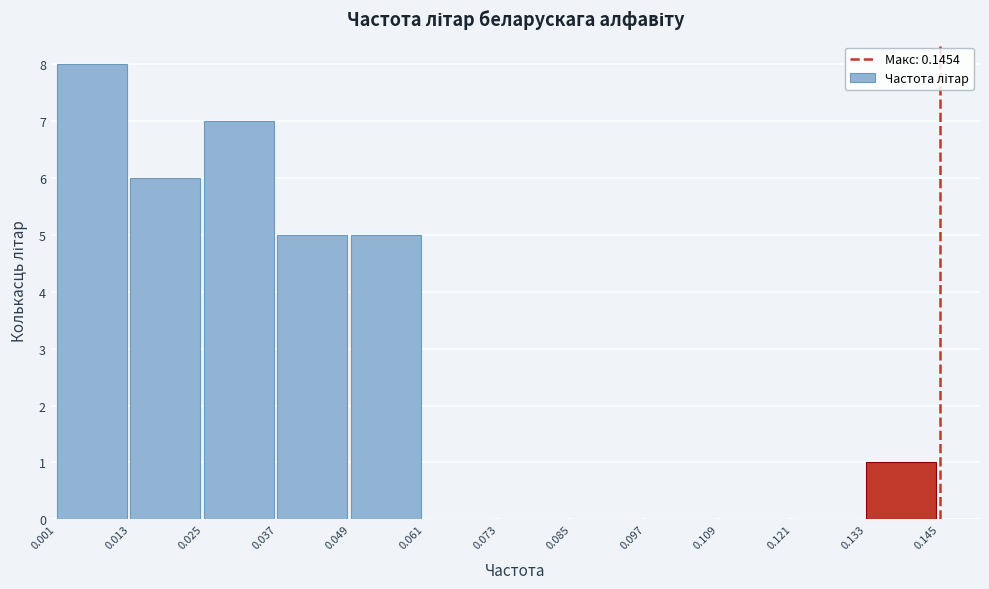

Which range on the x-axis has the tallest bar?

0.001 to 0.013